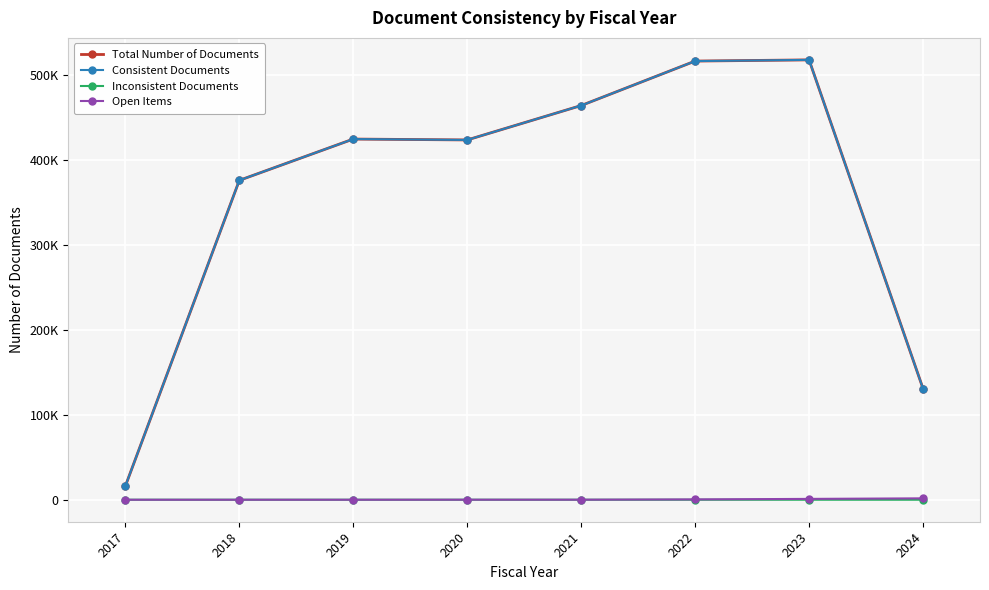

True or false: Total Number of Documents and Consistent Documents intersect in this chart.

False